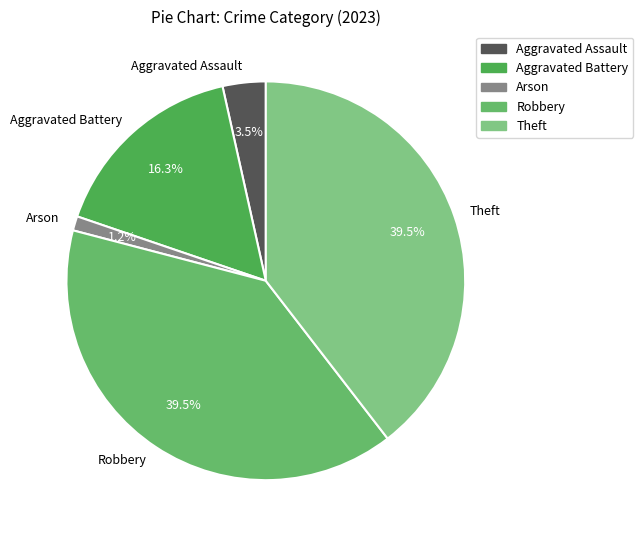

How many segments does this pie chart have?

5